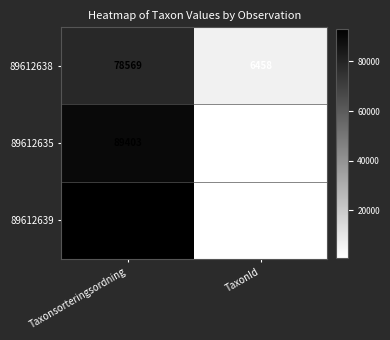

The value of 89612635 at TaxonId is 1205. True or false?

True